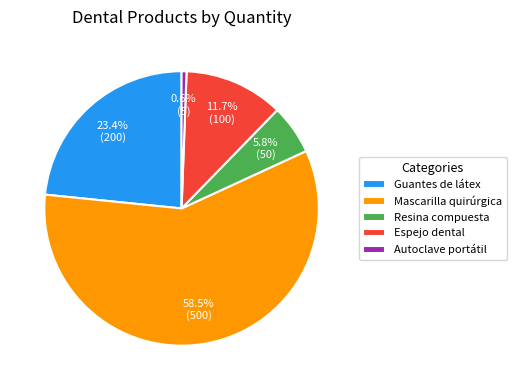

Which category has the biggest portion of the pie?

Mascarilla quirúrgica